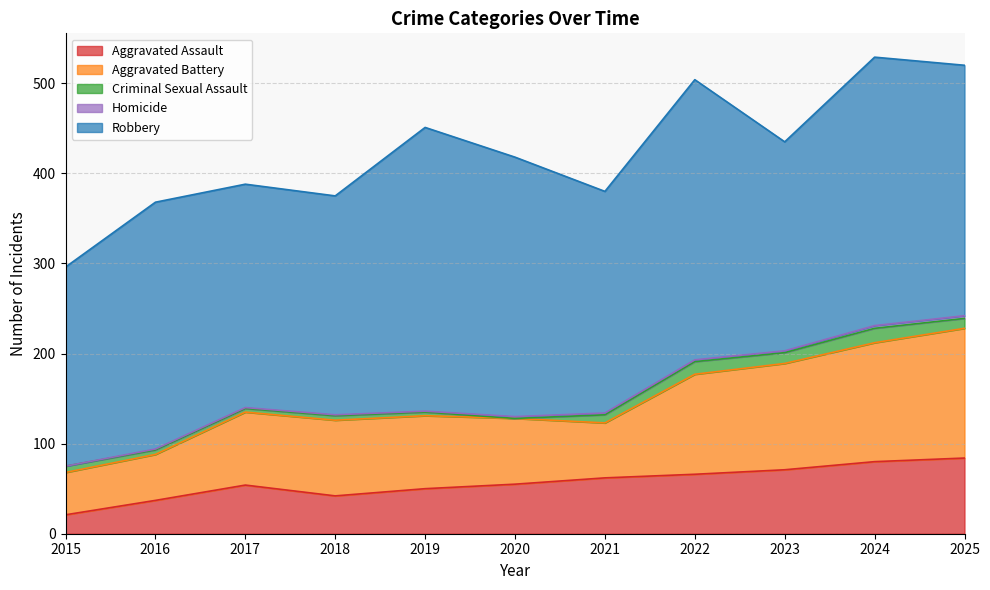

Where is Criminal Sexual Assault nearest to the value 8?

2015